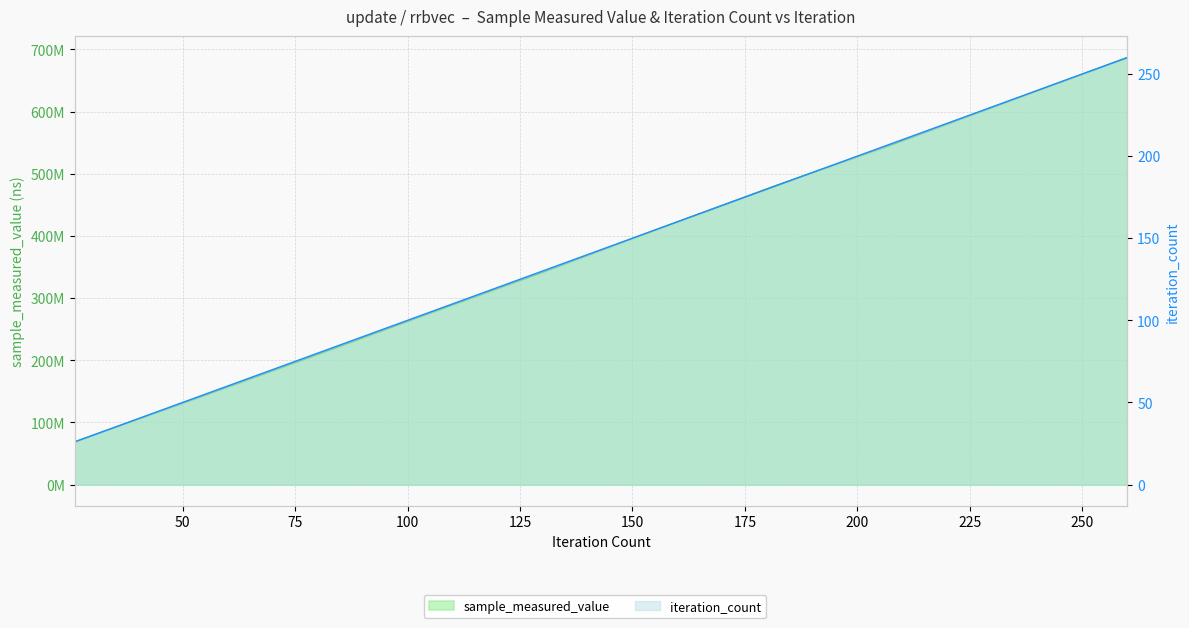

Reading left to right, extract all data points from this chart.

sample_measured_value: 80000=68657746	80000=136155878	80000=204256092	80000=273389813	80000=341743659	80000=412149811	80000=481433699	80000=547990520	80000=617779100	80000=687093758
iteration_count: 80000=26	80000=52	80000=78	80000=104	80000=130	80000=156	80000=182	80000=208	80000=234	80000=260